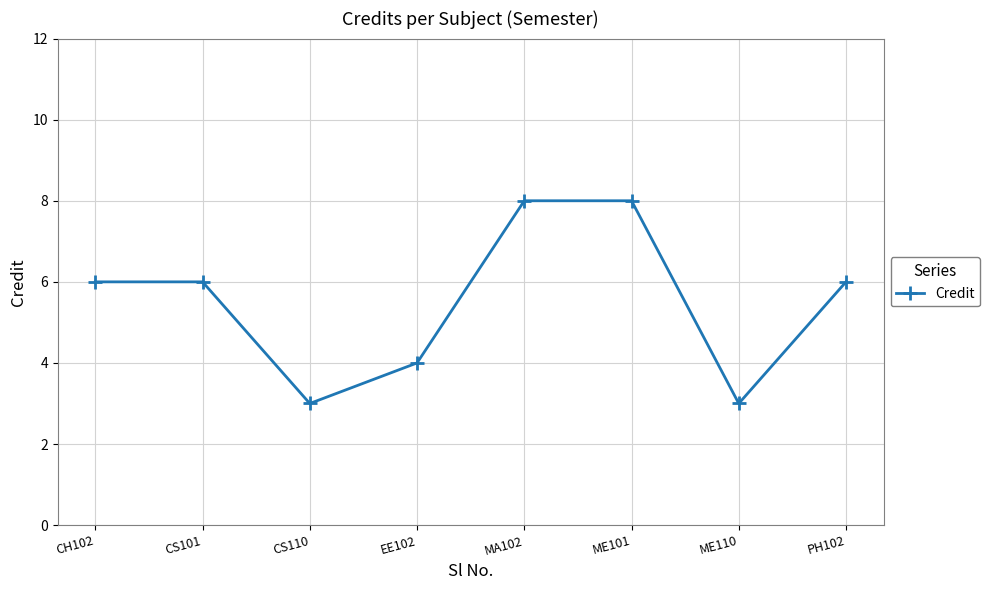

Reading left to right, extract all data points from this chart.

6	6	3	4	8	8	3	6